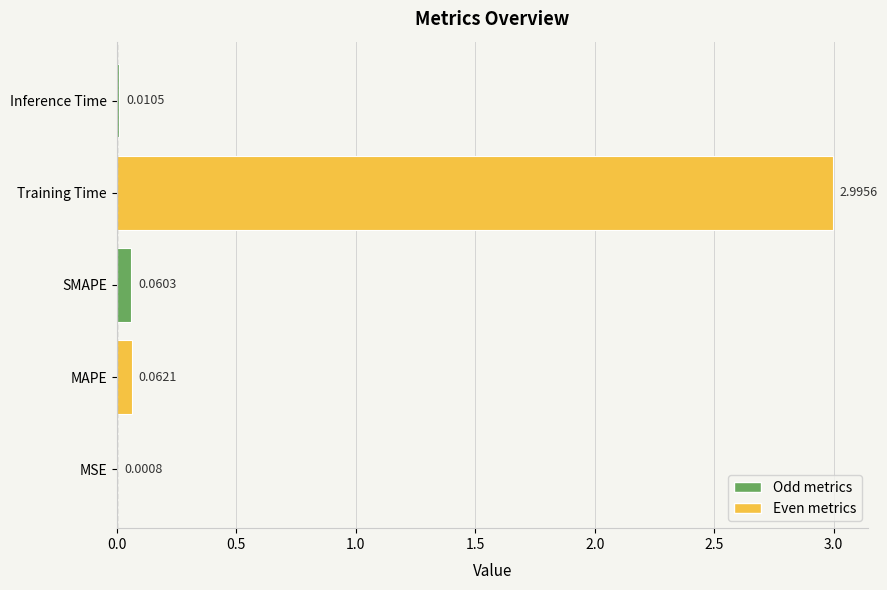

What is the sum of the values at MAPE and Training Time?

3.1